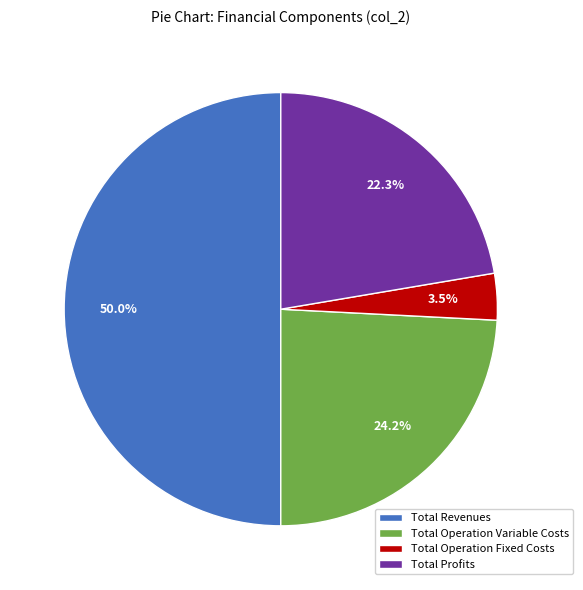

Does Total Profits represent more than half of the total?

No